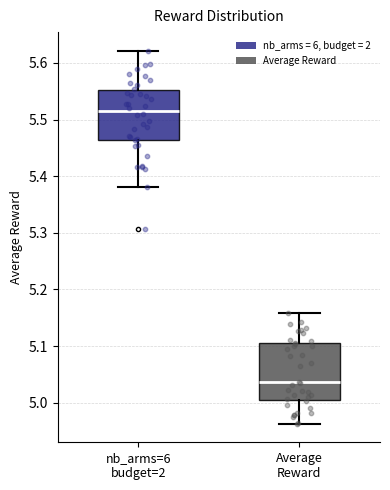

Where is the upper edge of the box for Average Reward on the y-axis? The values are not printed on the chart, so give them approximately, as read against the axis.

5.11